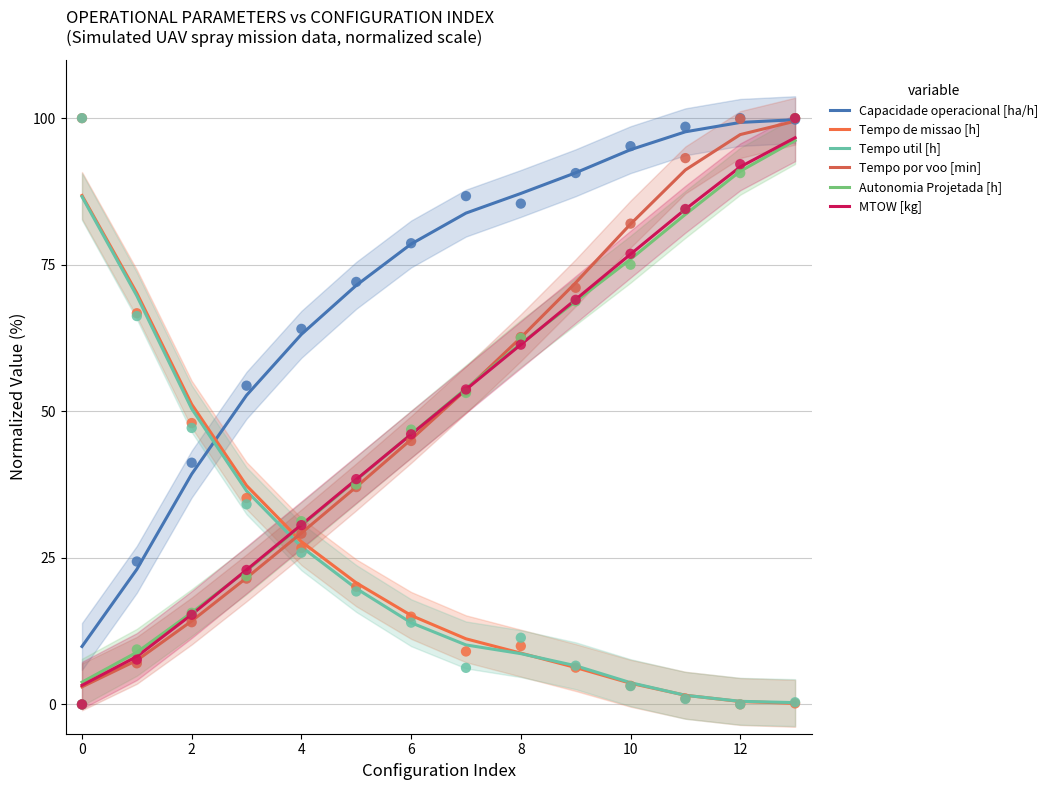

What are all the series names shown in the legend?

Capacidade operacional [ha/h], Tempo de missao [h], Tempo util [h], Tempo por voo [min], Autonomia Projetada [h], MTOW [kg]